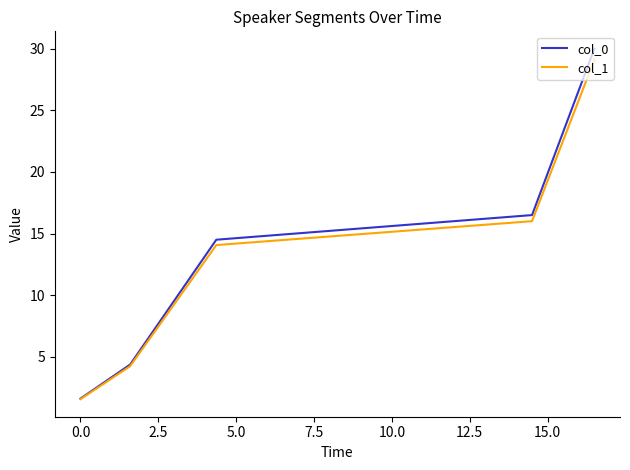

What is the sum of all col_0 values?

67.0